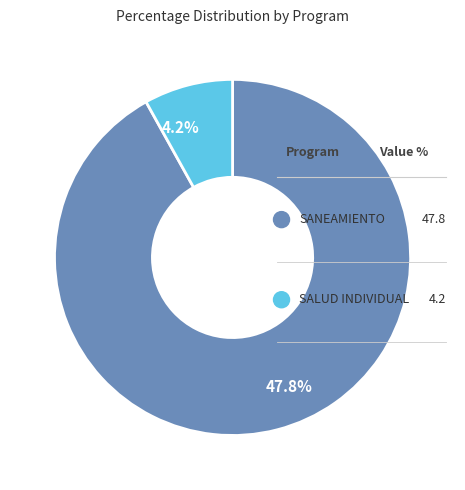

The 064: SALUD INDIVIDUAL slice represents 20% of the pie. True or false?

False